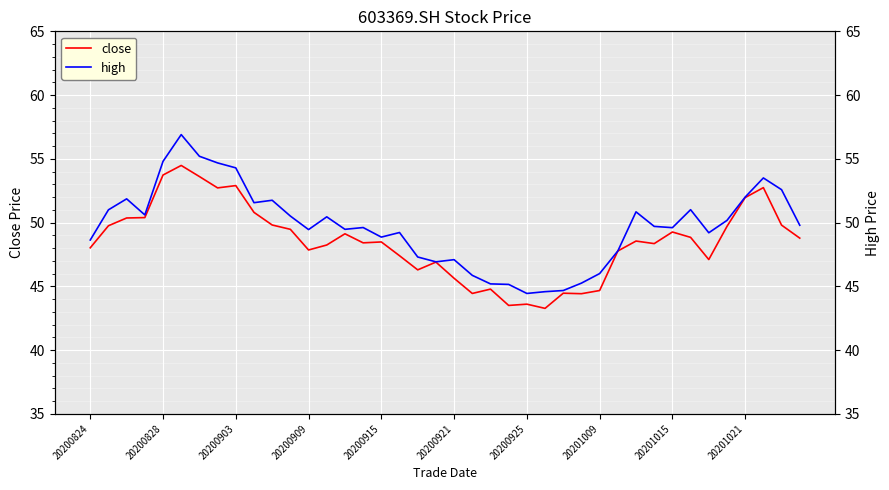

How many data points in high are less than 49?

14